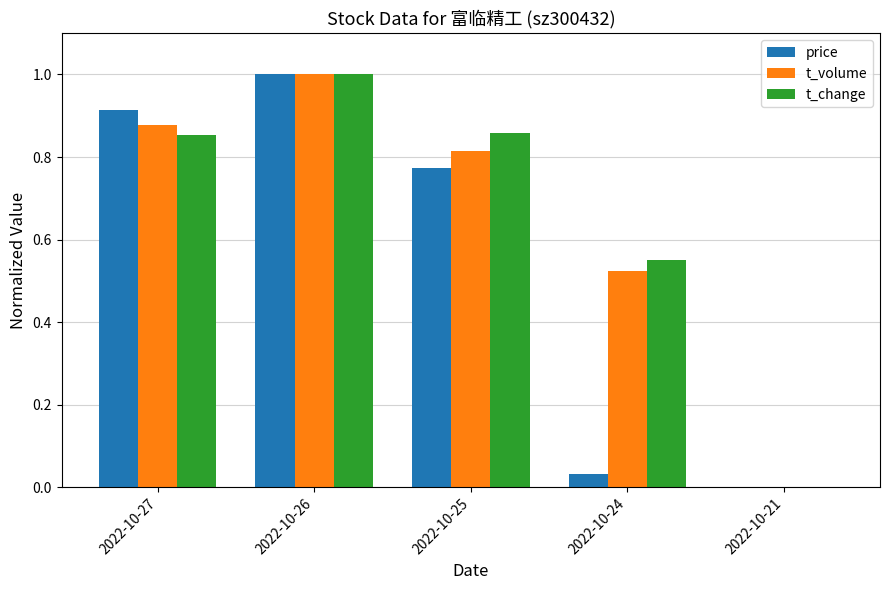

Between 2022-10-27 and 2022-10-24, which series saw the biggest shift?

price